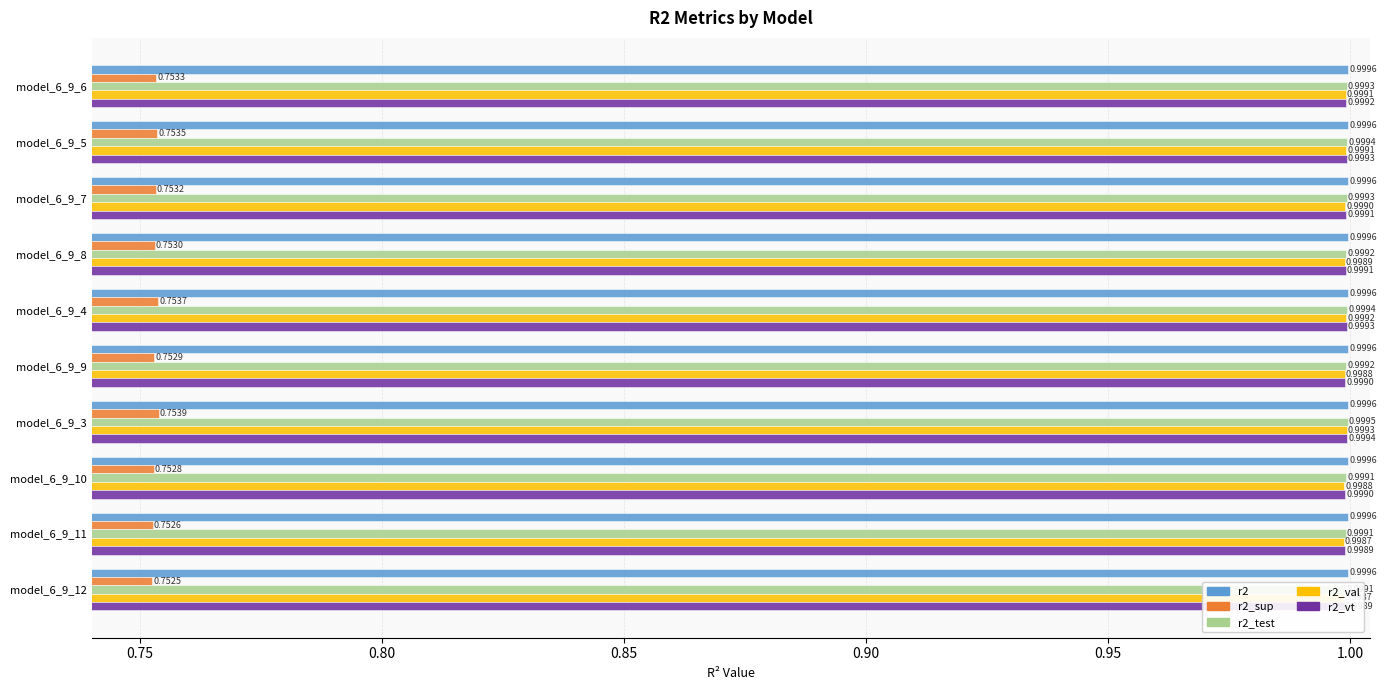

Where is r2 nearest to the value 0?

model_6_9_12